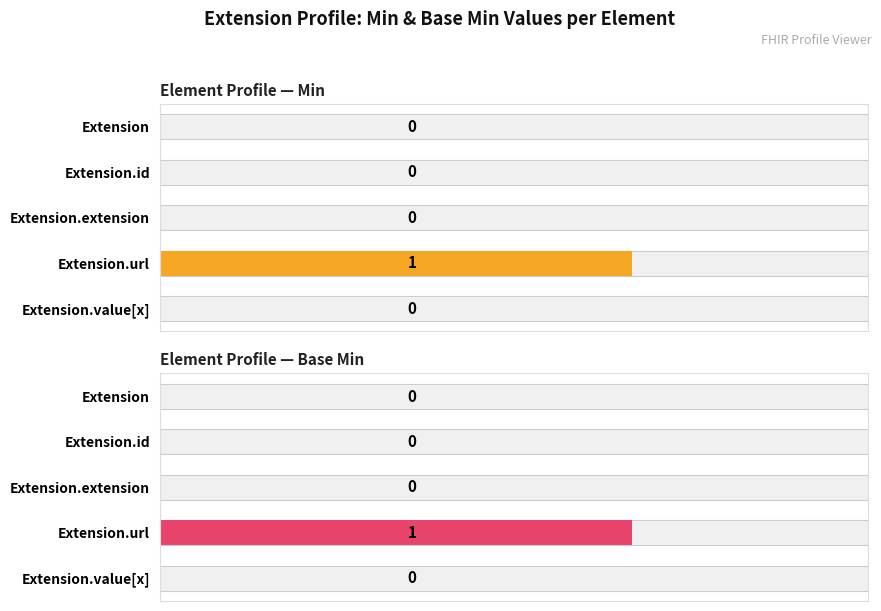

Reading left to right, what are all the values shown in this chart?

Min: 0	0	0	1	0
Base Min: 0	0	0	1	0